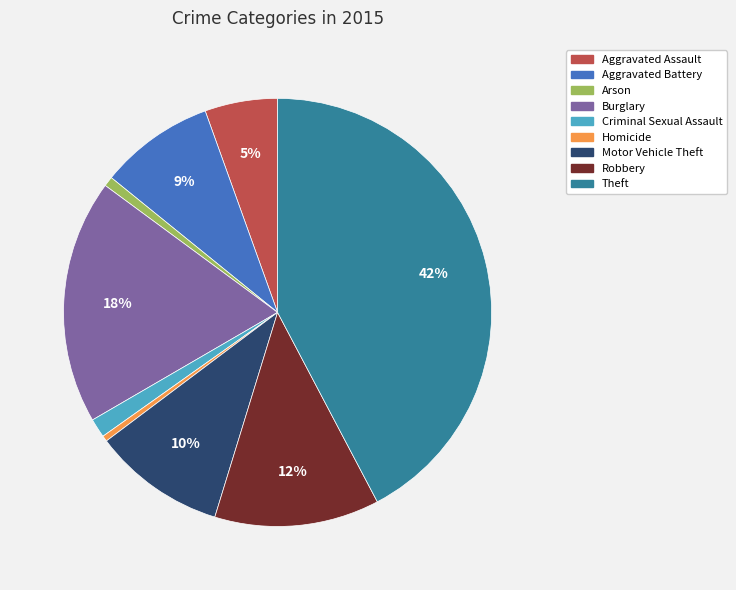

True or false: Aggravated Battery accounts for 2% of the total.

False